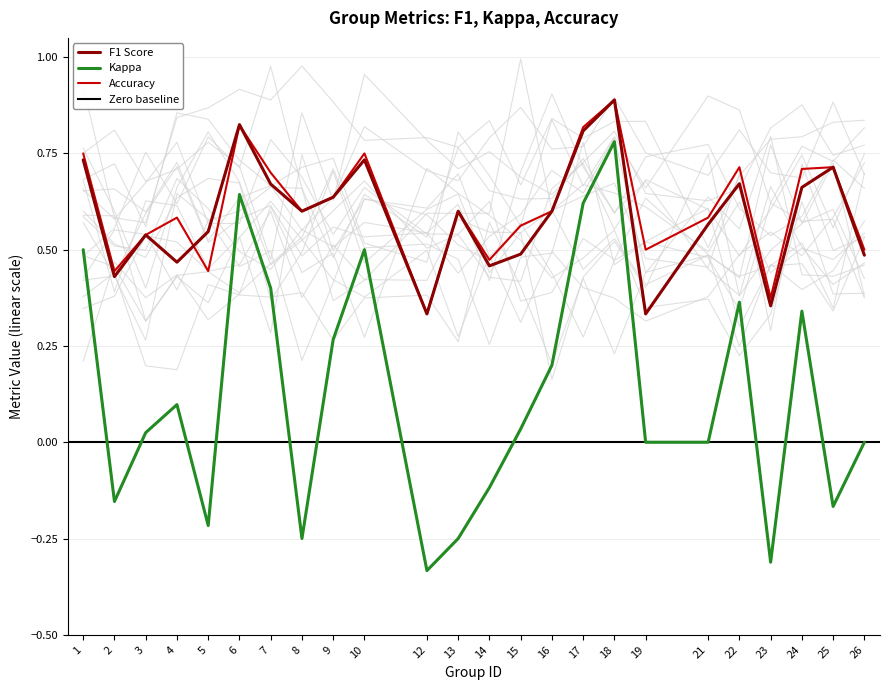

At which category does f1 reach its first local peak?

3